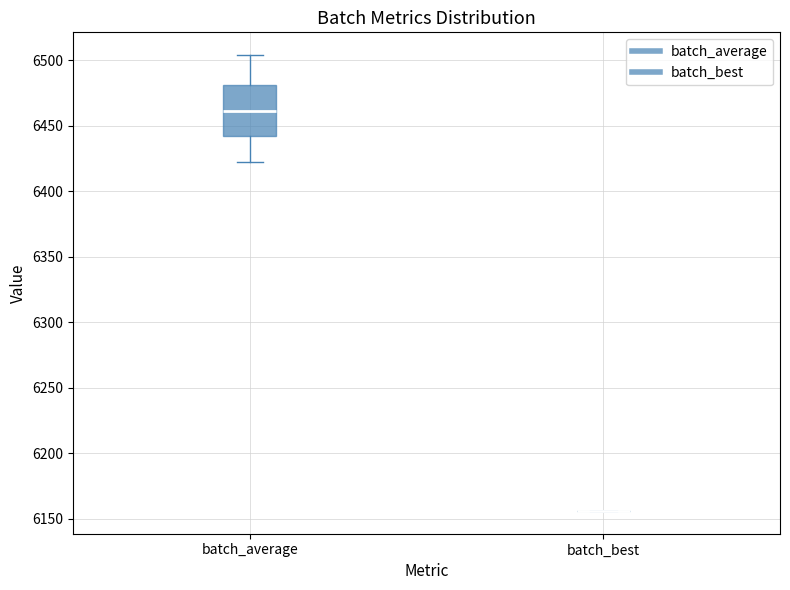

Reading left to right, transcribe this box plot: for each box, give where its median line is, the range the box spans, and where its two whiskers end, as read against the y-axis. The values are not printed on the chart, so give them approximately, as read against the axis.

batch_average: median 6460, box 6440 to 6480, whiskers 6420 to 6505
batch_best: box collapsed to a line at 6155, whiskers 6155 to 6155